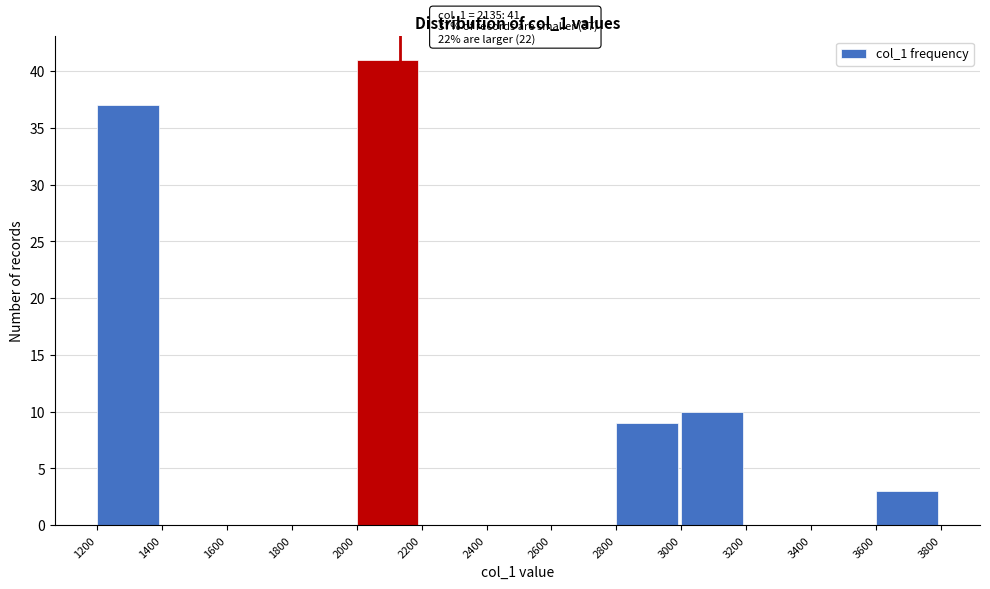

Over which range of the x-axis is the bar tallest?

2000 to 2200